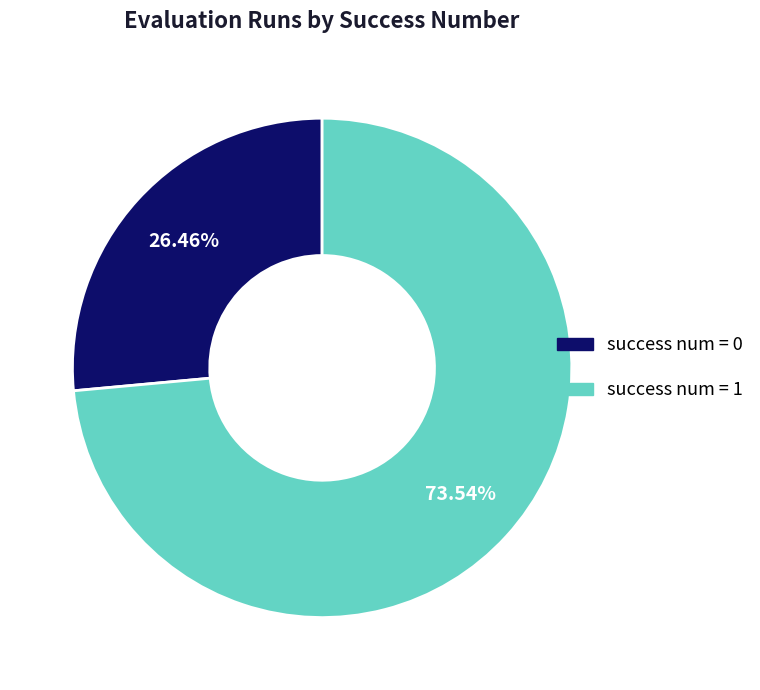

Which slice represents more than half of the pie?

success num = 1